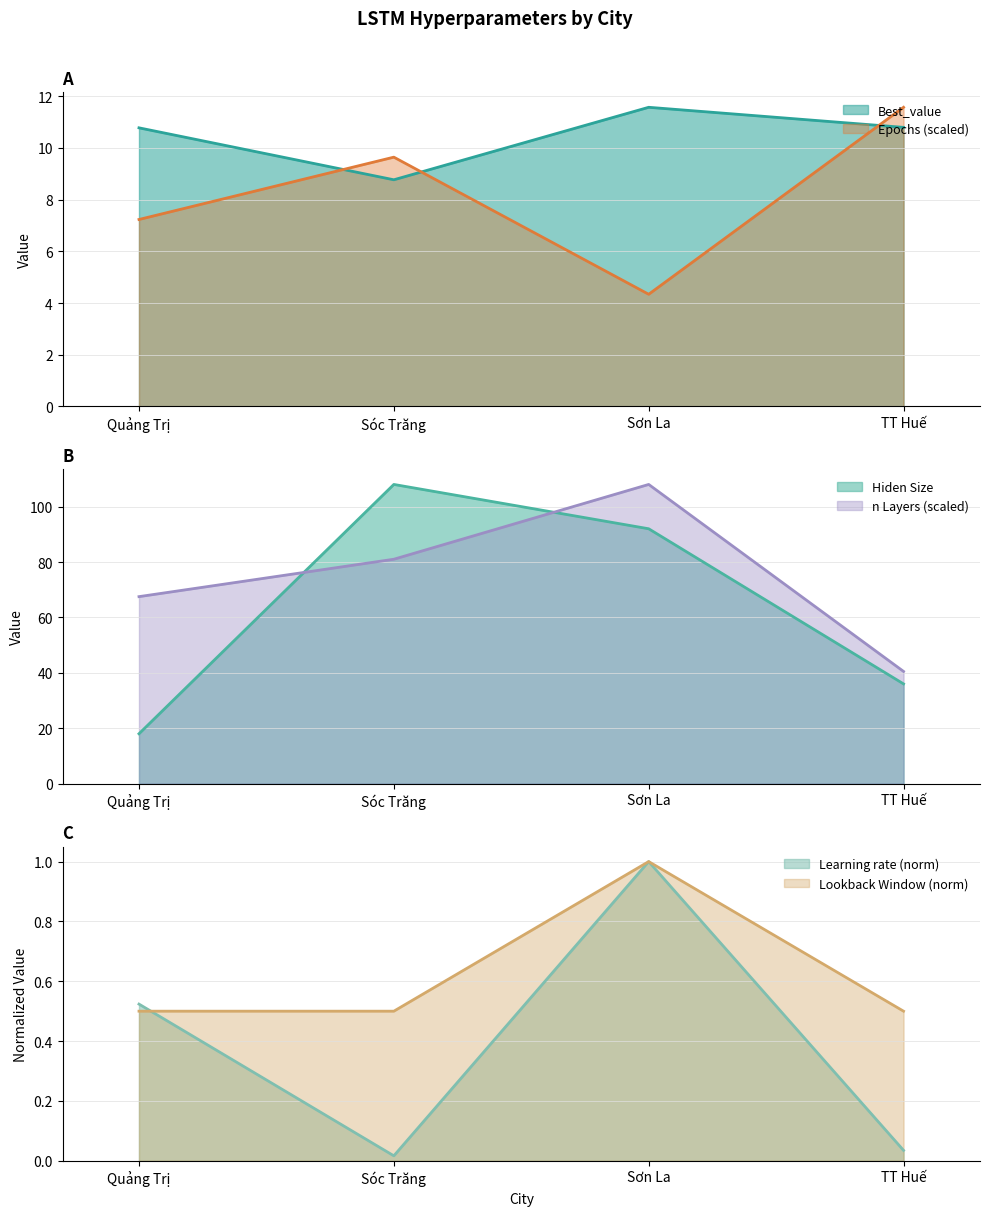

Rank the categories by n Layers value from highest to lowest.

Sơn La, Sóc Trăng, Quảng Trị, TT Huế